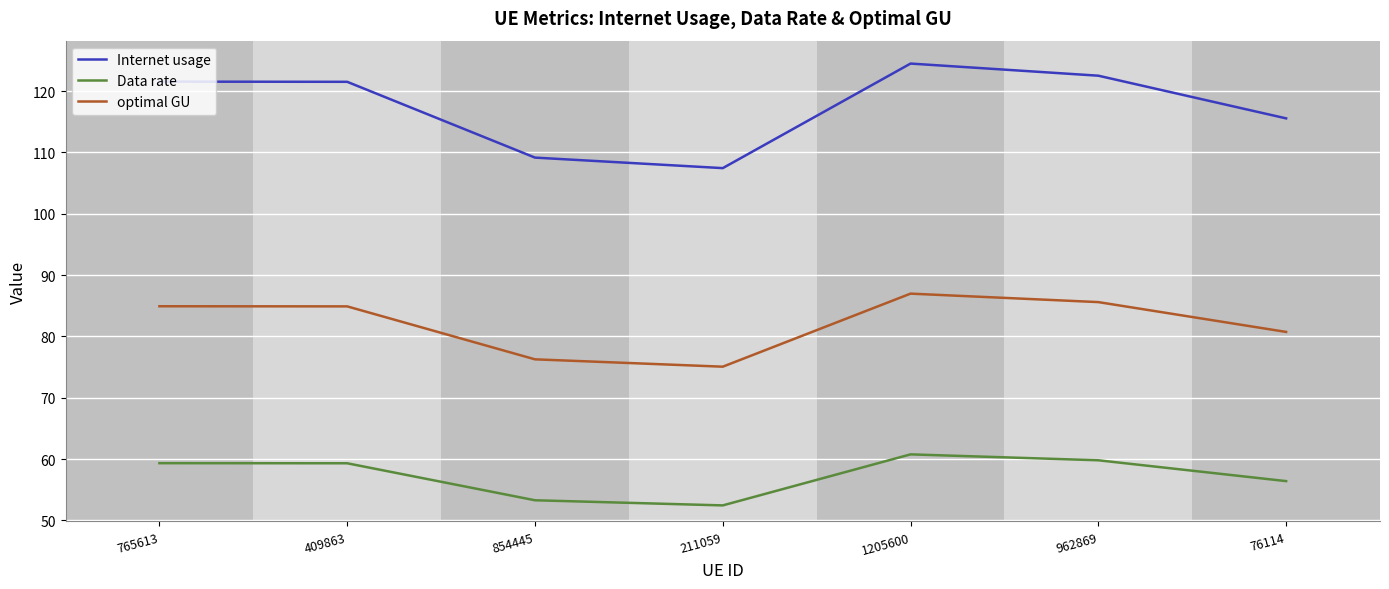

True or false: optimal GU has a value of 75.1 at 211059.

True